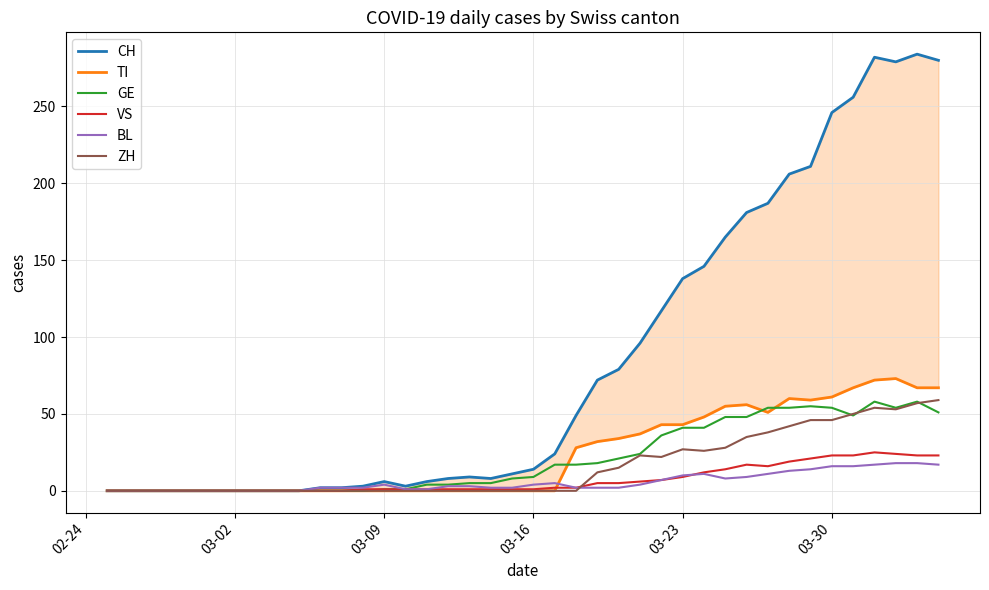

Count the number of categories in the chart.

40